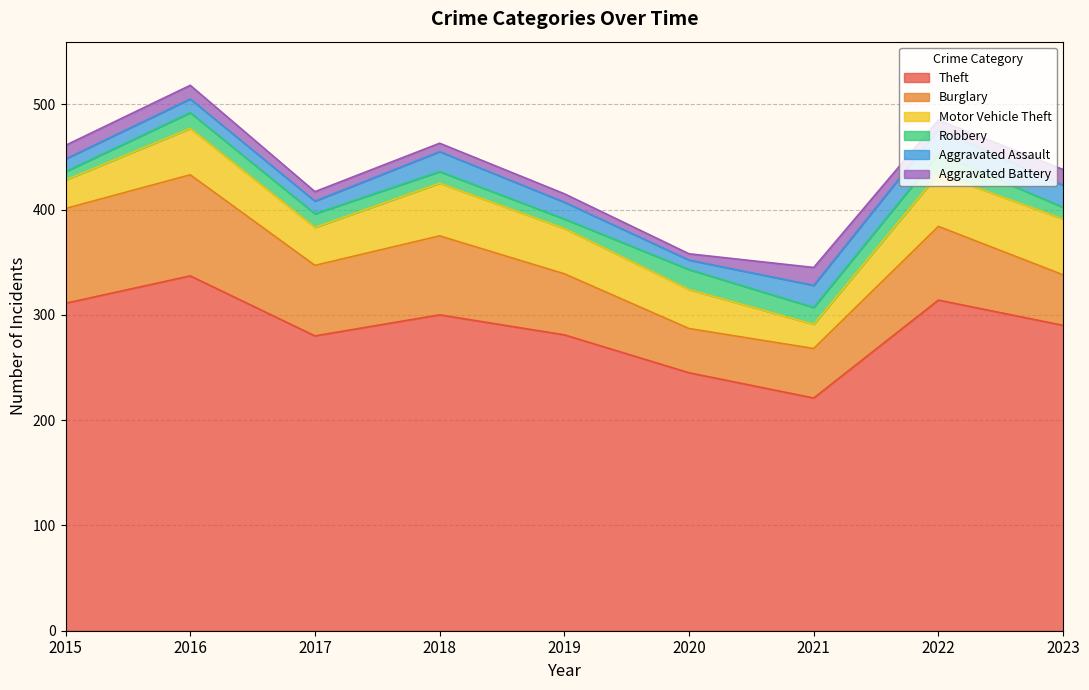

Which category has the lowest value across all series?

2020